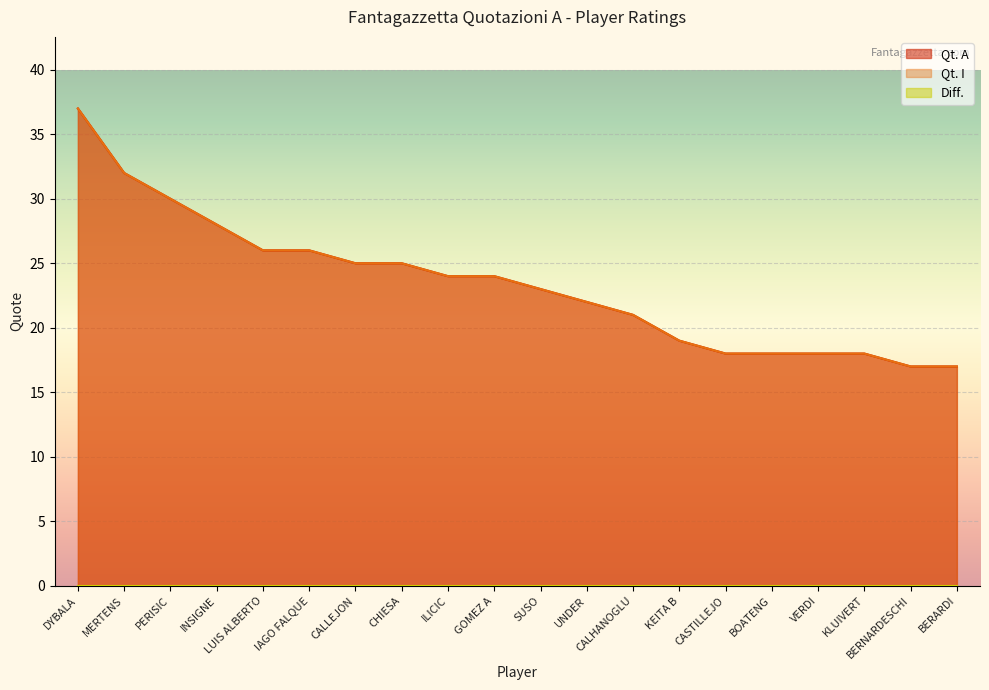

Does the chart display data point markers on the line(s)?

No